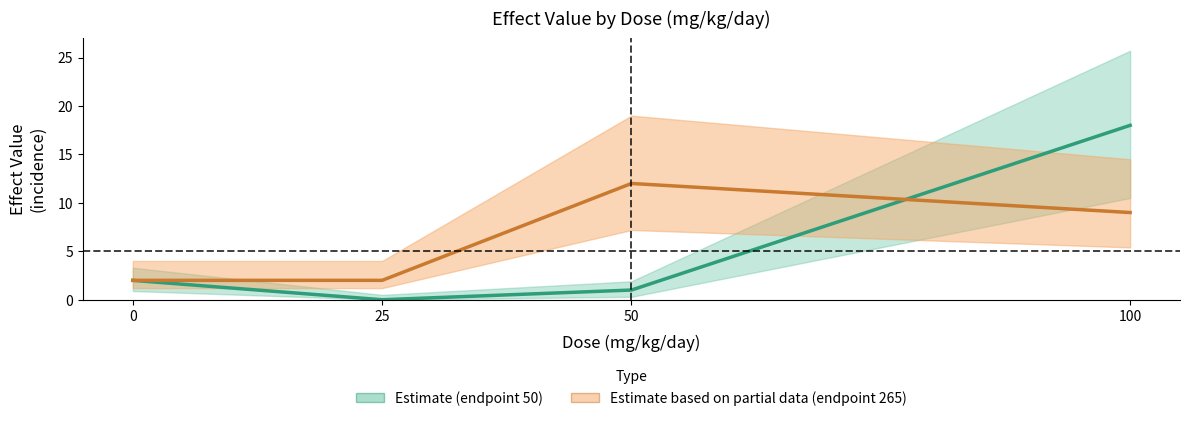

What is the value of the Estimate based on partial data (endpoint 265) point at the 1st from the left?

2